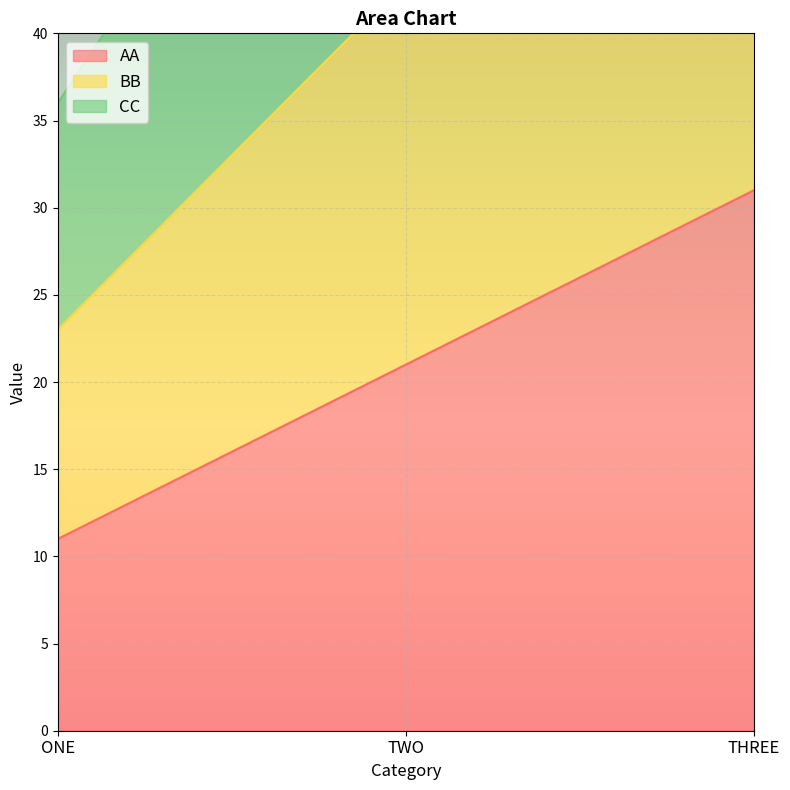

How many BB values are between 23 and 63?

3